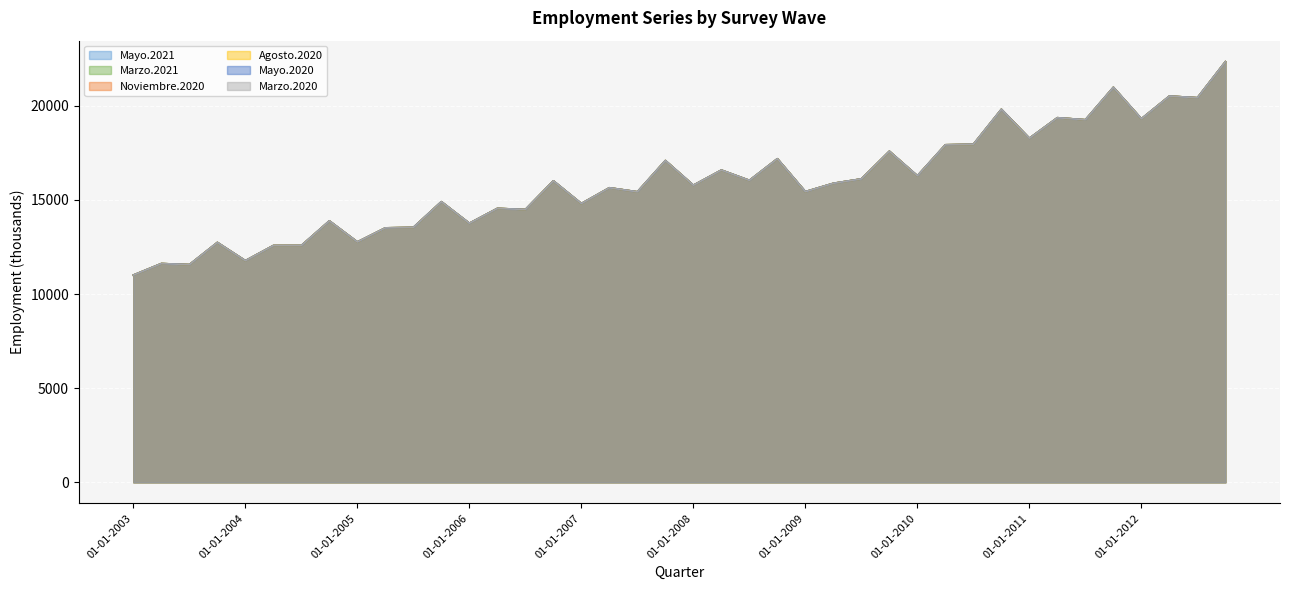

What is the label of the 14th point from the right?

01-07-2009